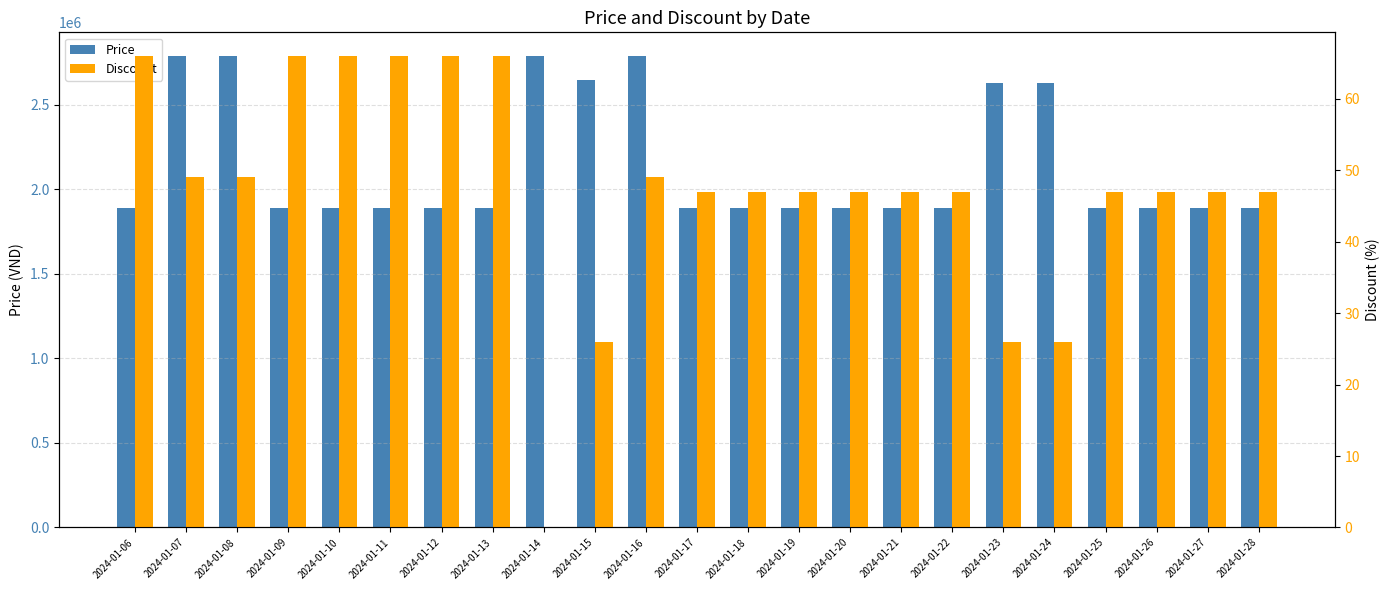

The Price series shows 1890000 at 2024-01-22. True or false?

True